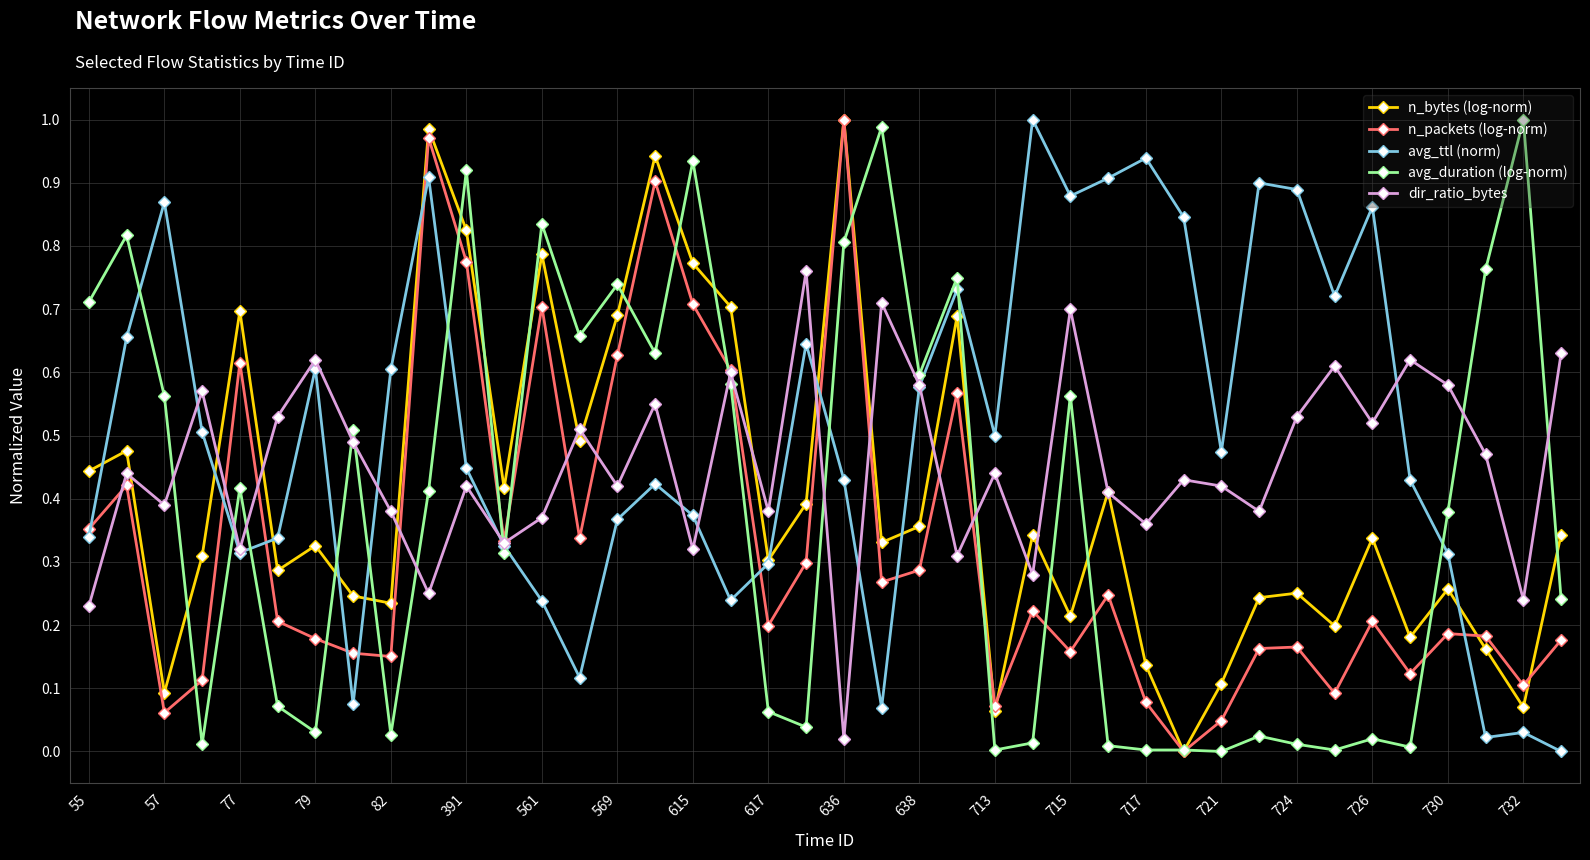

True or false: avg_ttl (norm) has more than 0 points higher than both neighbors.

True